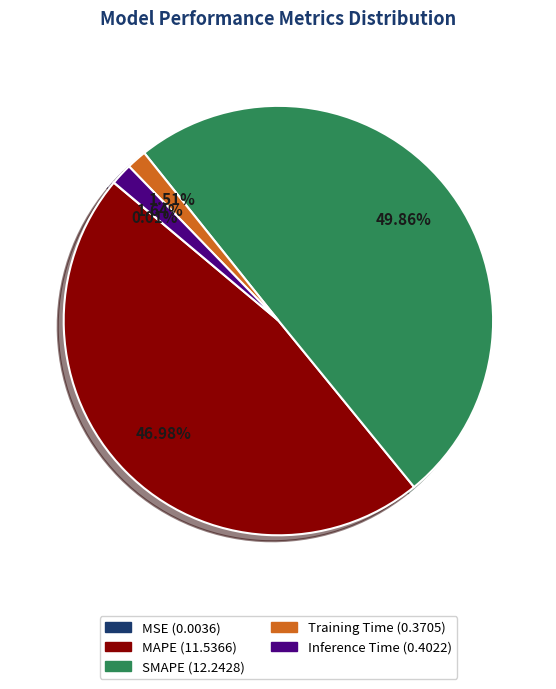

What is the largest slice in the pie chart?

SMAPE